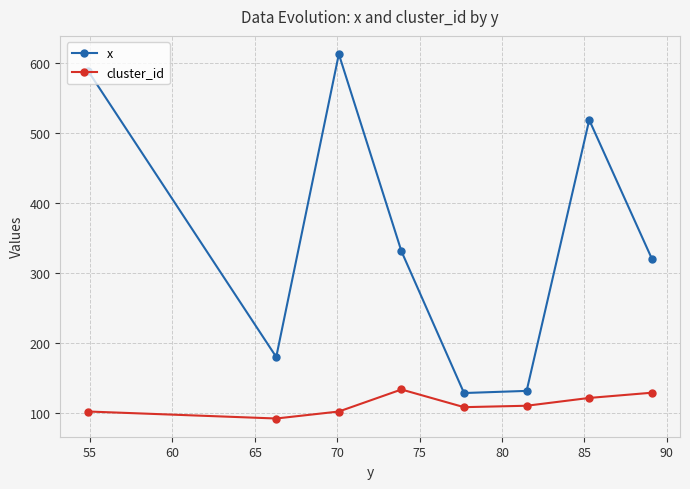

What is the highest value of the cluster_id series?

133.5